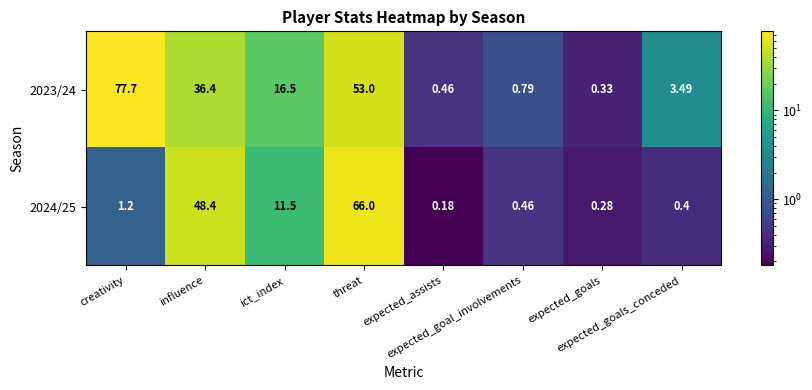

How many categories are shown in the chart?

8